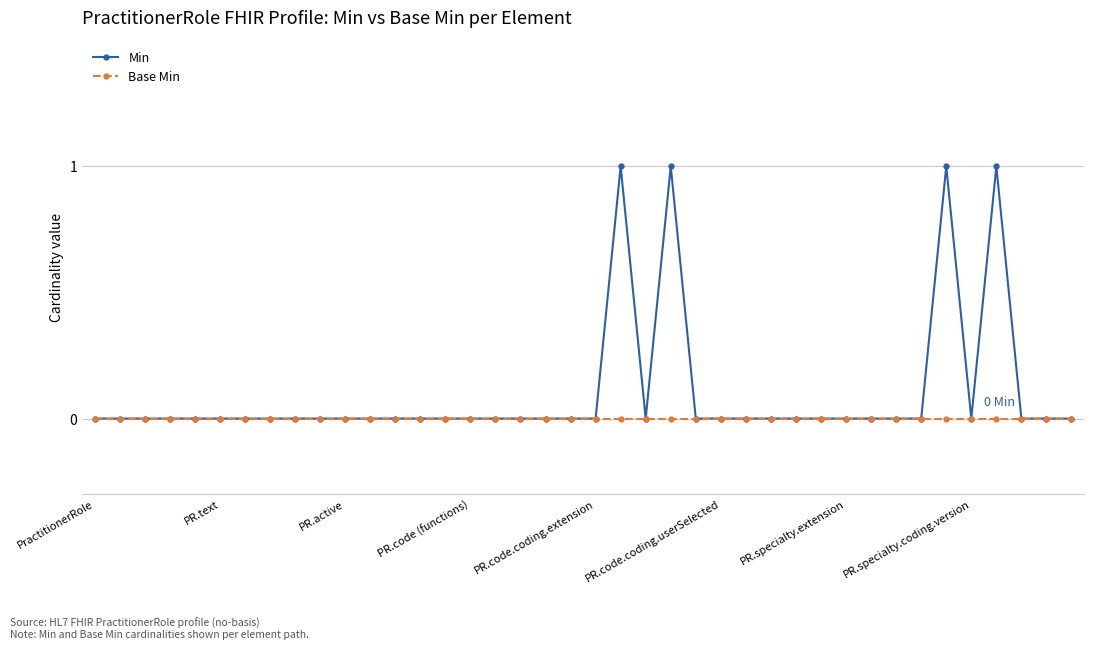

Which series has the widest spread of values?

Min